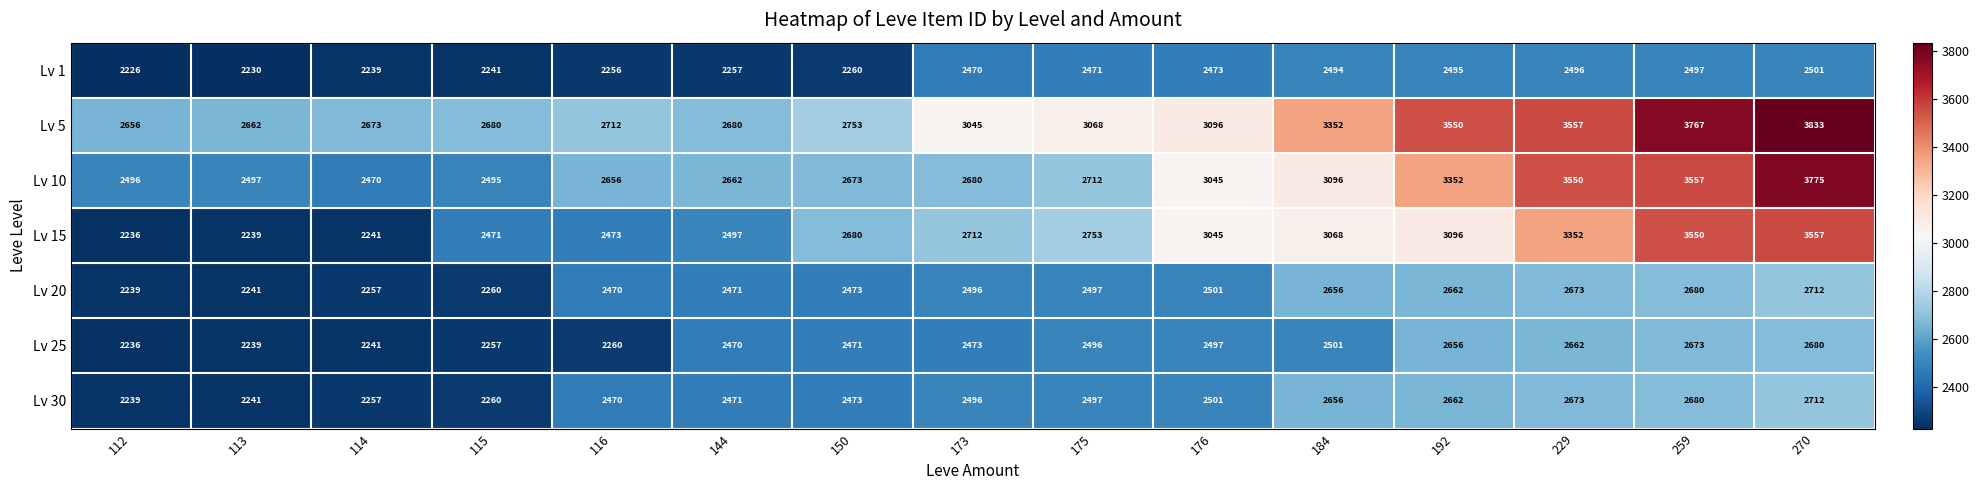

Which category has the highest value in the Lv 5 series?

270